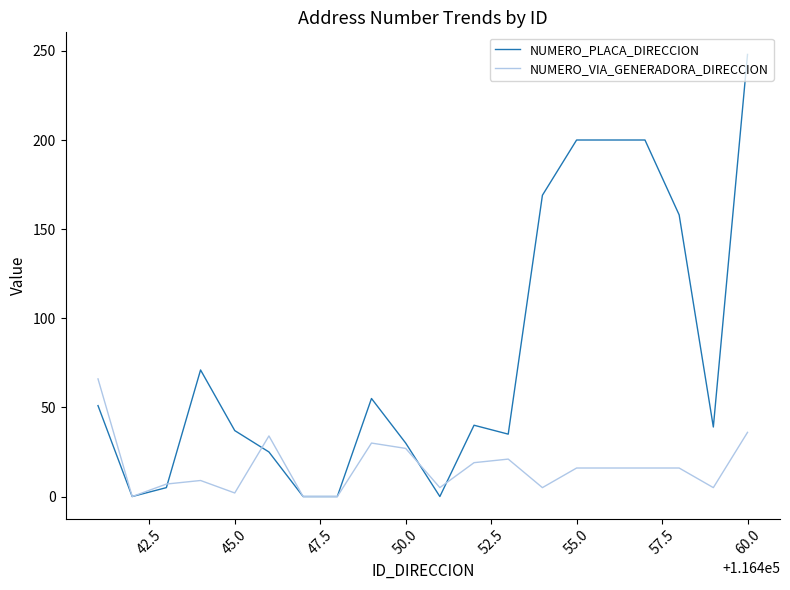

What is the greatest value displayed?

248